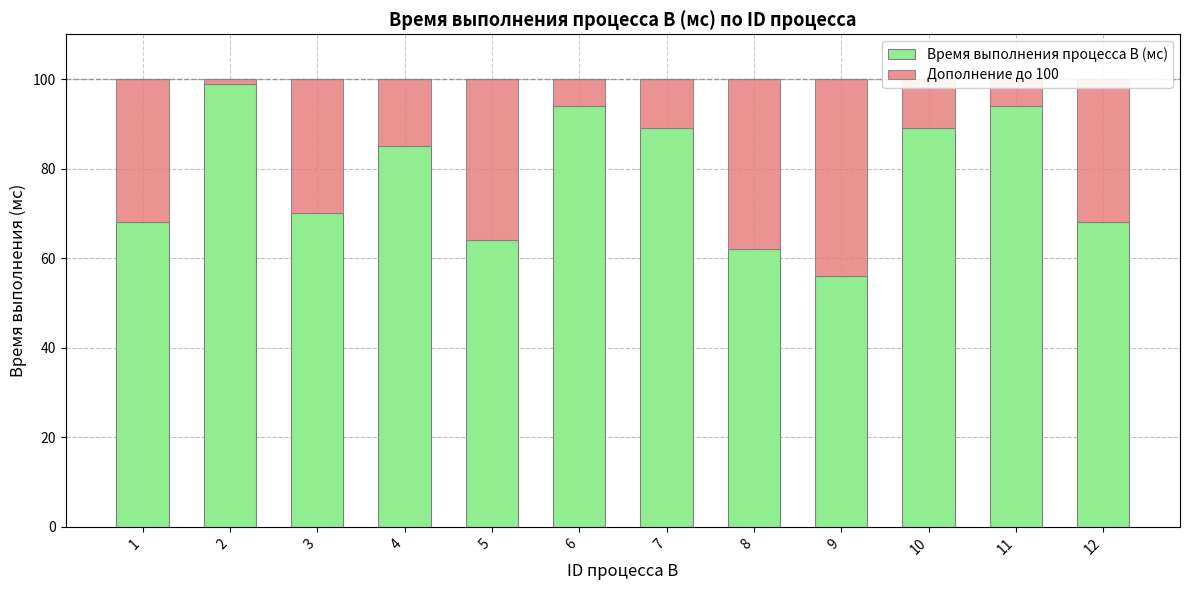

What is the difference between the maximum and minimum values in the Время выполнения процесса B (мс) series?

43